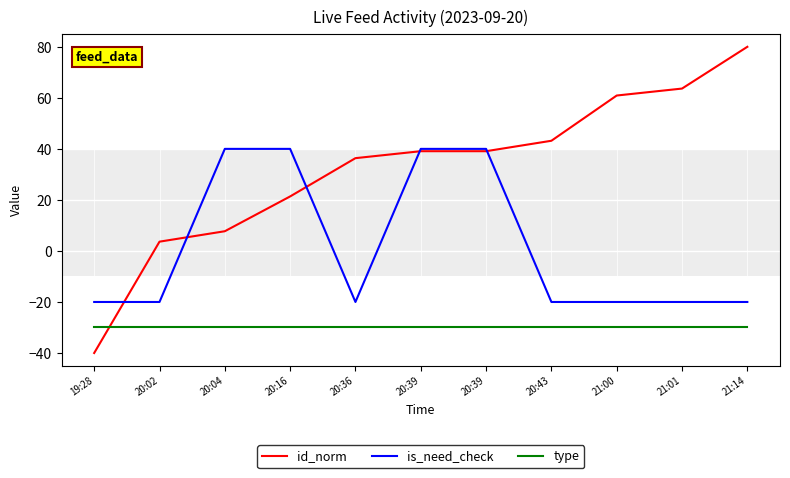

At how many categories does at least one series exceed 42?

4